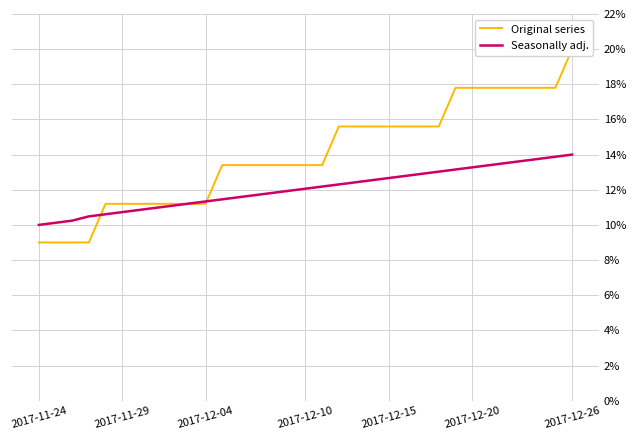

Where is Seasonally adj. nearest to the value 0?

2017-11-24